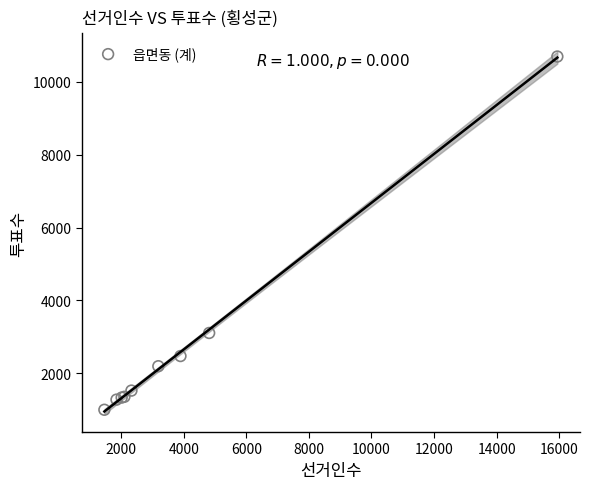

What Y value in the scatter plot is closest to 5845?

3107